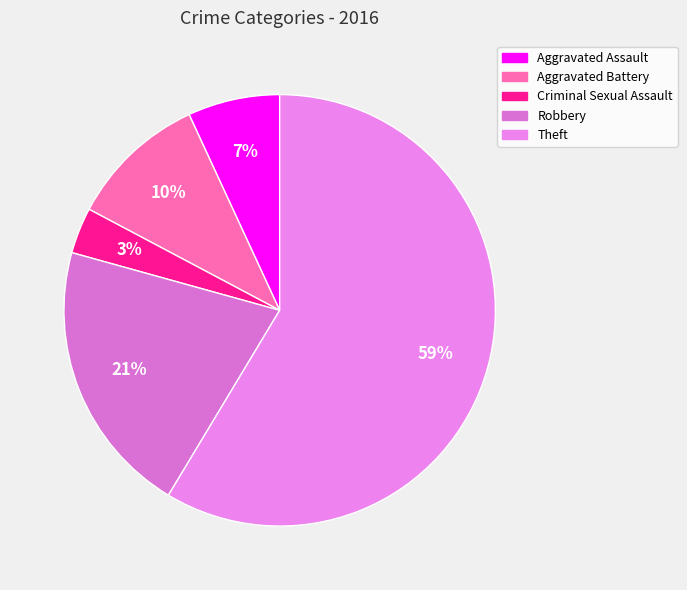

How many segments does this pie chart have?

5